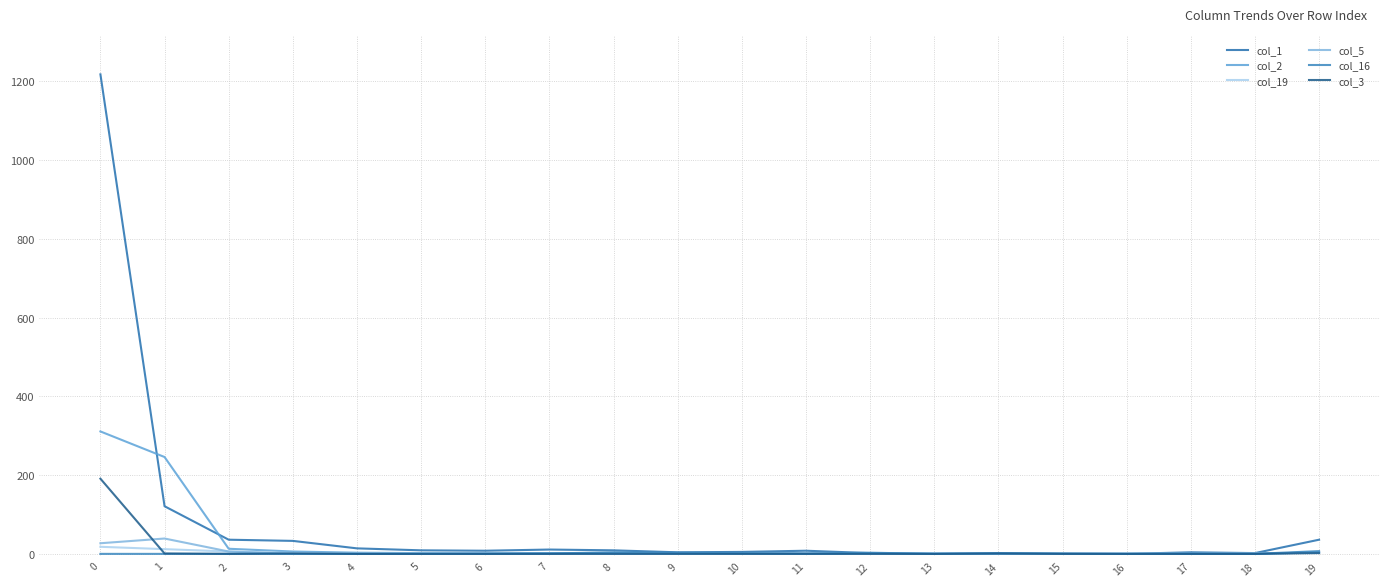

Where is the first local maximum for col_19?

13